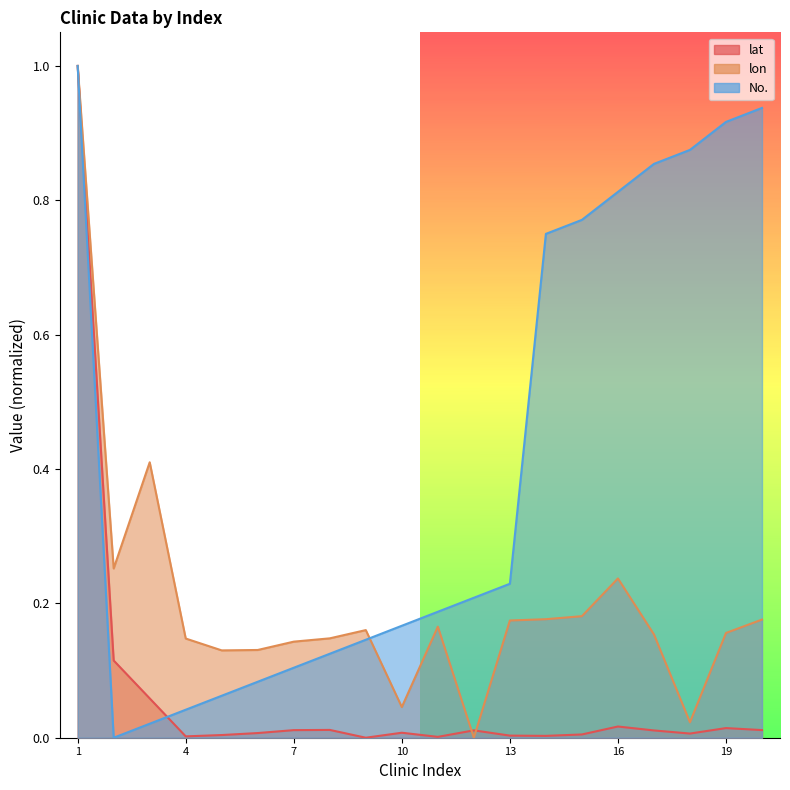

How many categories are shown in the chart?

20